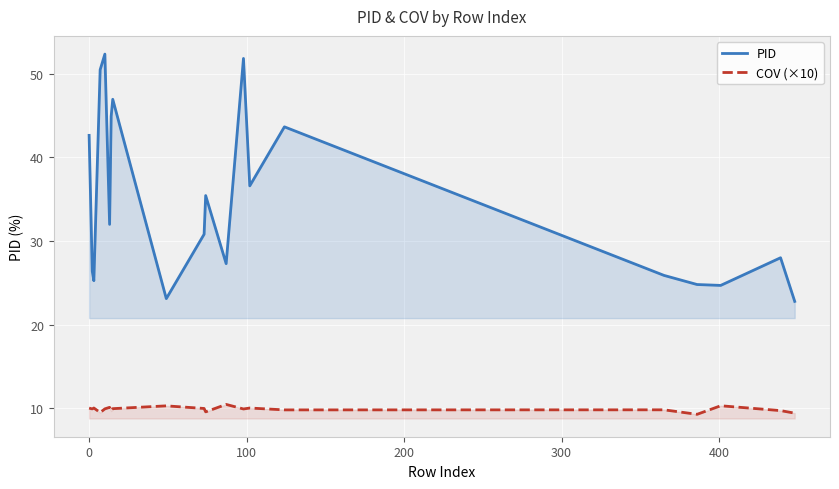

What is the difference between the maximum and minimum values in the COV (×10) series?

1.2